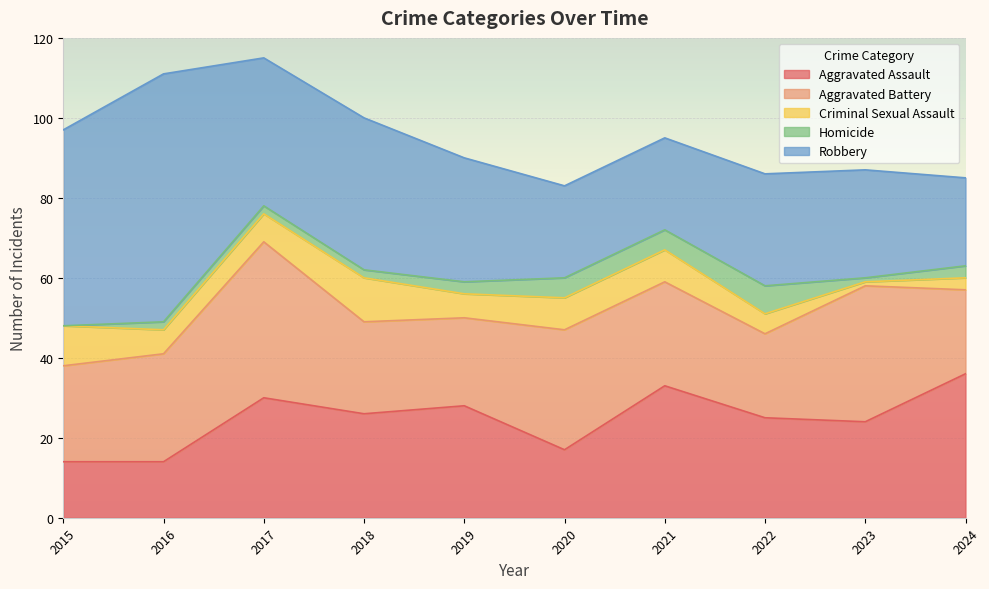

Where is the first local maximum for Criminal Sexual Assault?

2018